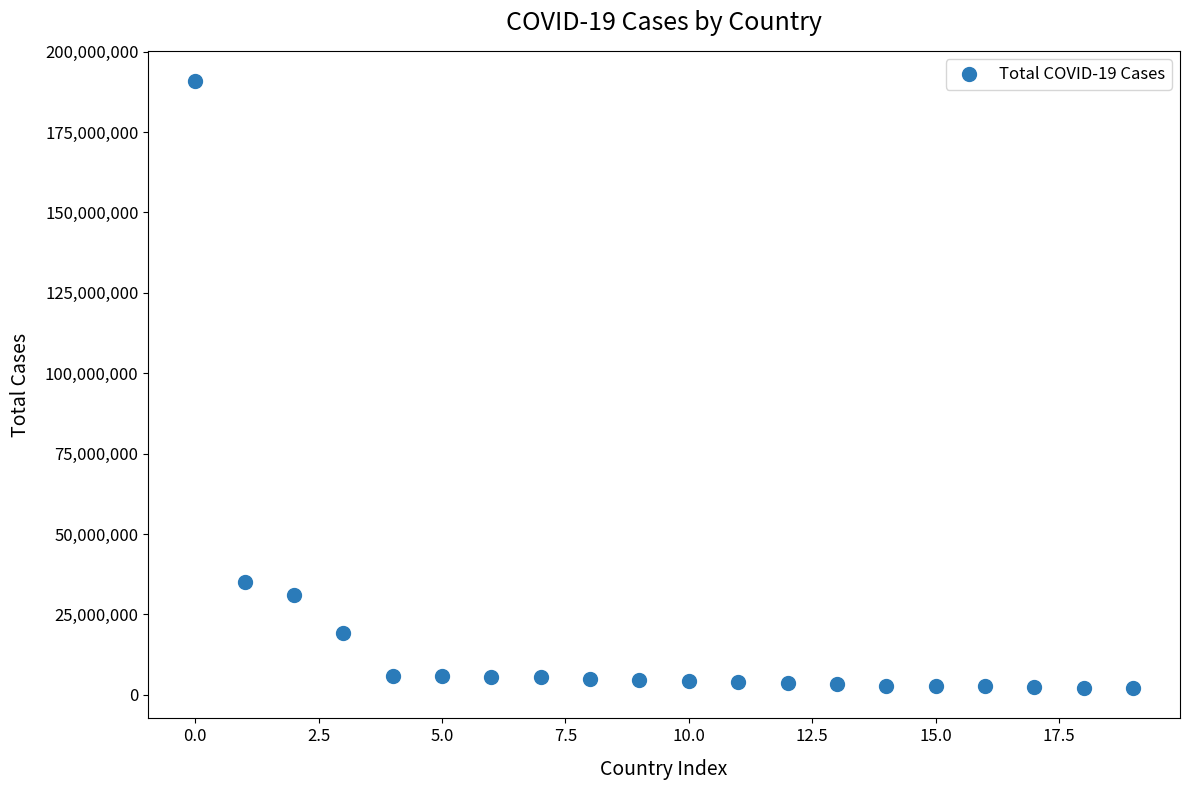

What Y value in the scatter plot is closest to 96448496?

34953937